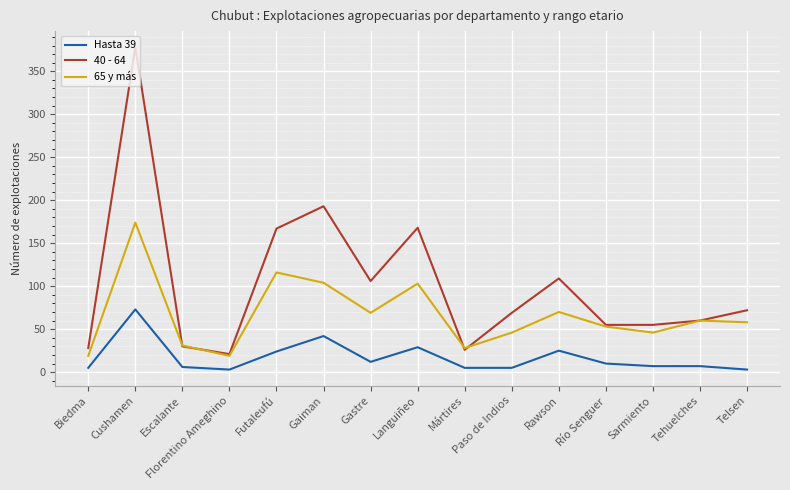

Which series has the largest range (max minus min)?

40 - 64